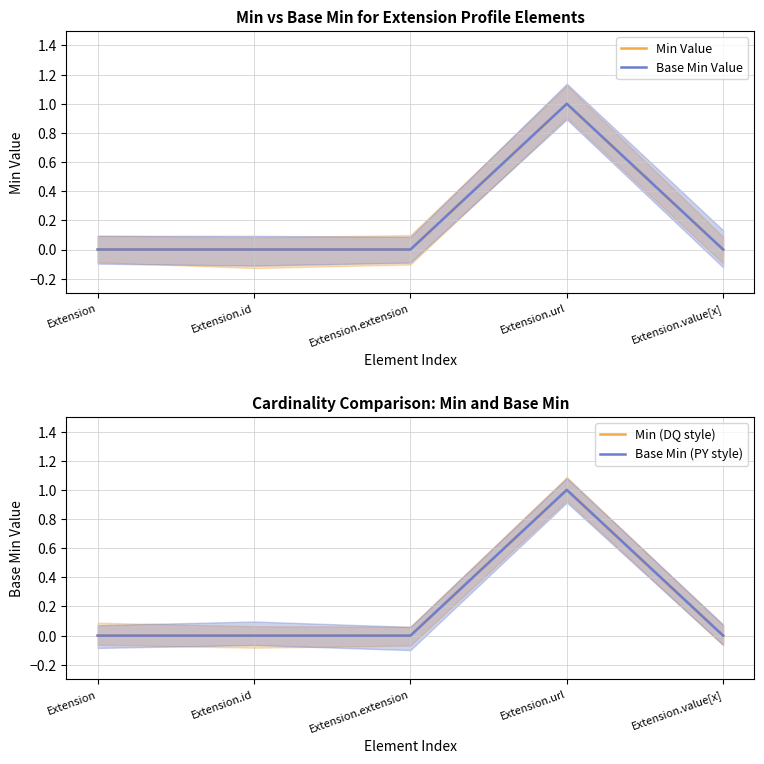

Count the Min (DQ style) values in the range 0 to 1.

5